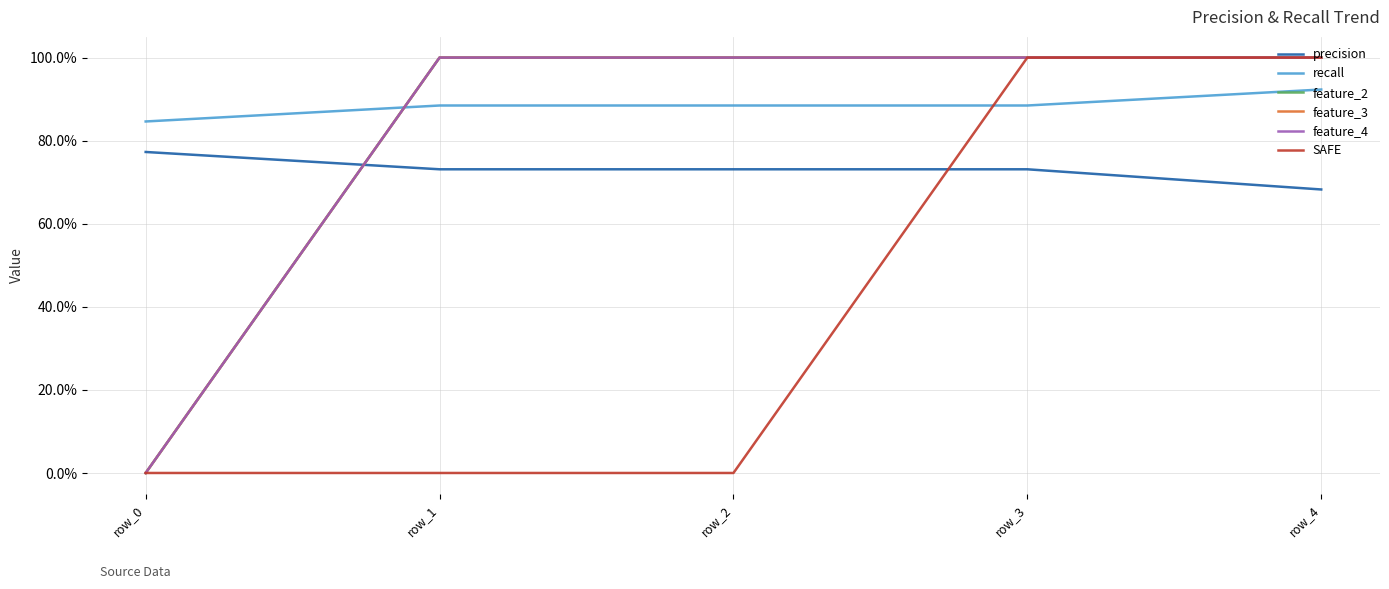

Is this an area chart (filled region under the line)?

No